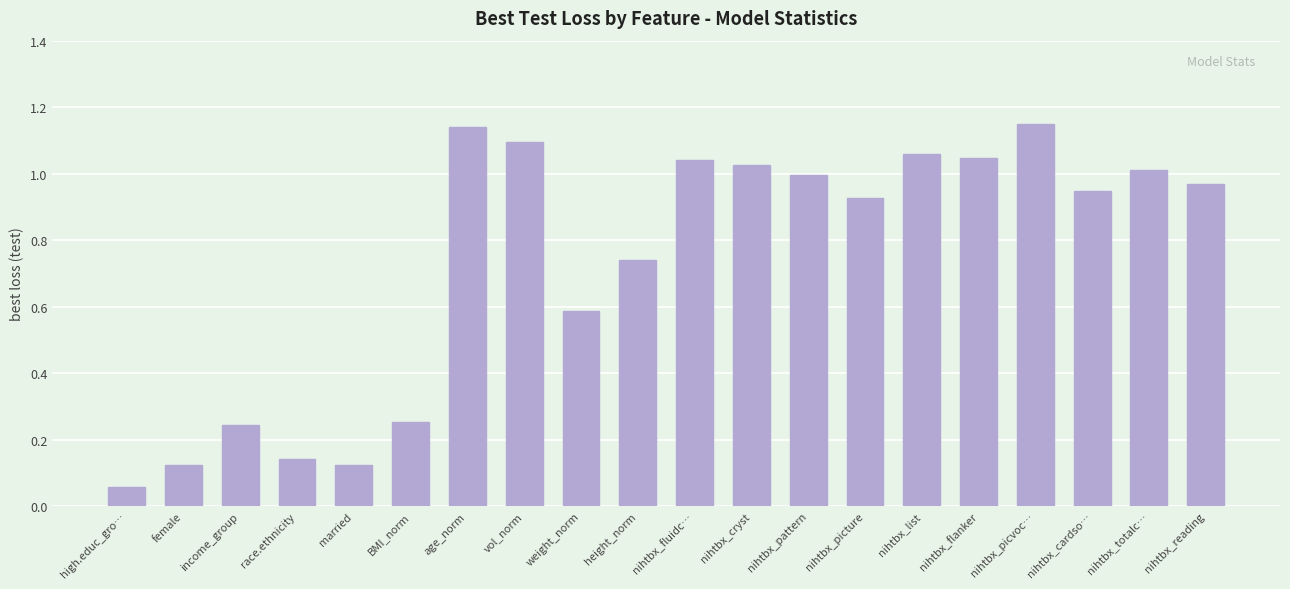

What is the change in value from height_norm to nihtbx_totalc…?

+0.3